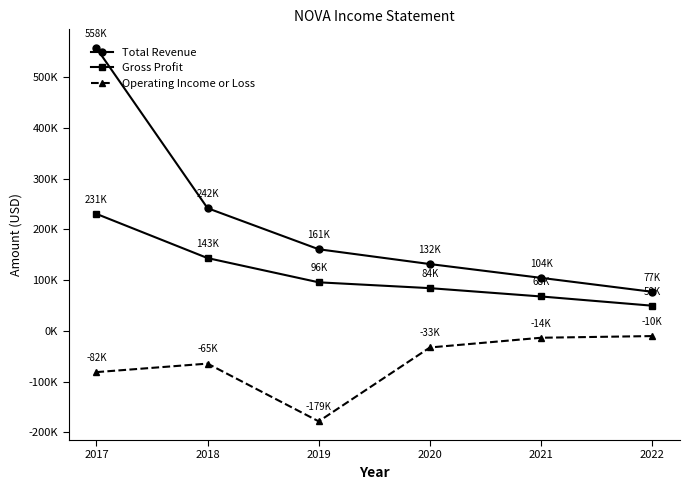

What are all the series names shown in the legend?

Total Revenue, Gross Profit, Operating Income or Loss